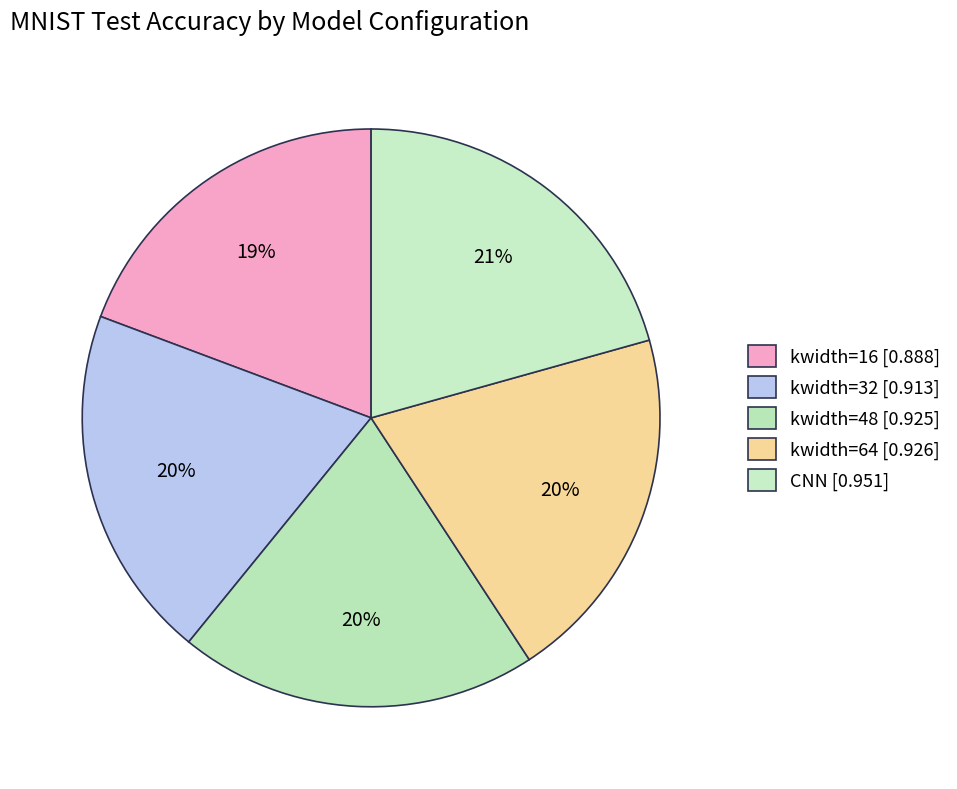

What is the largest slice in the pie chart?

CNN